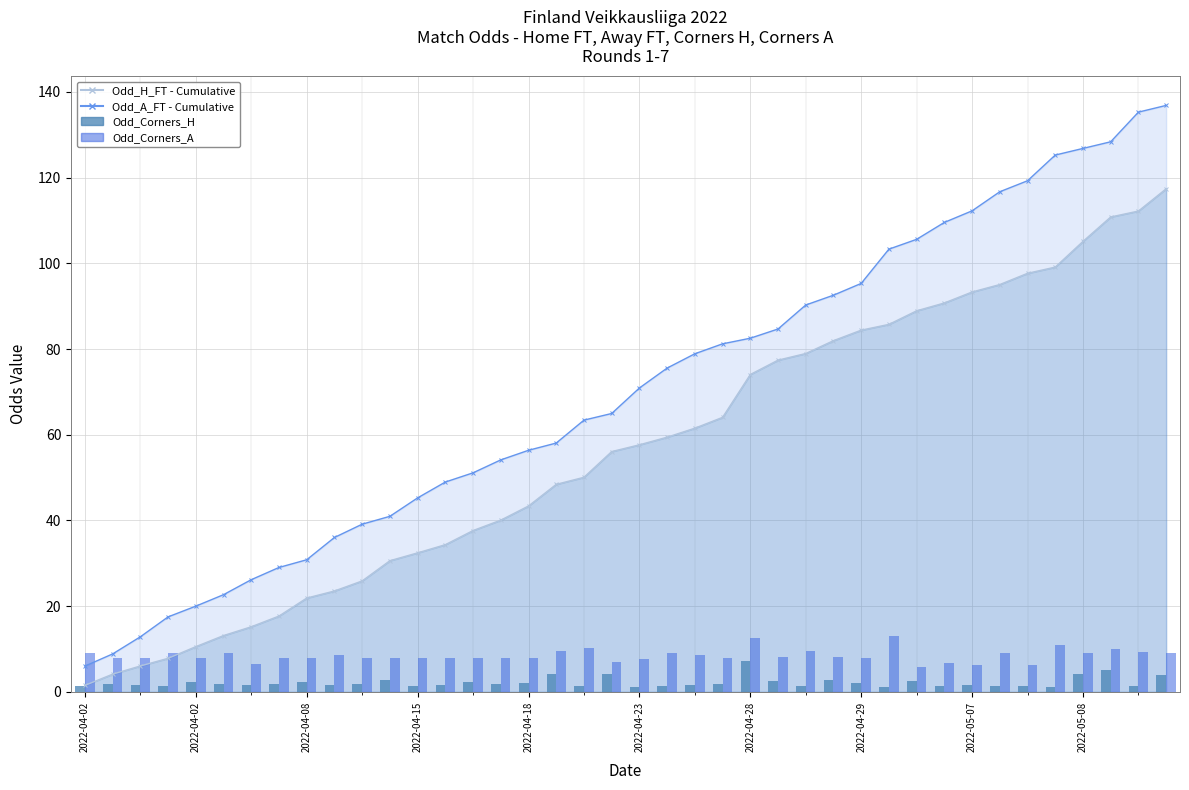

At which category is the sum across all series the highest?

2022-04-28